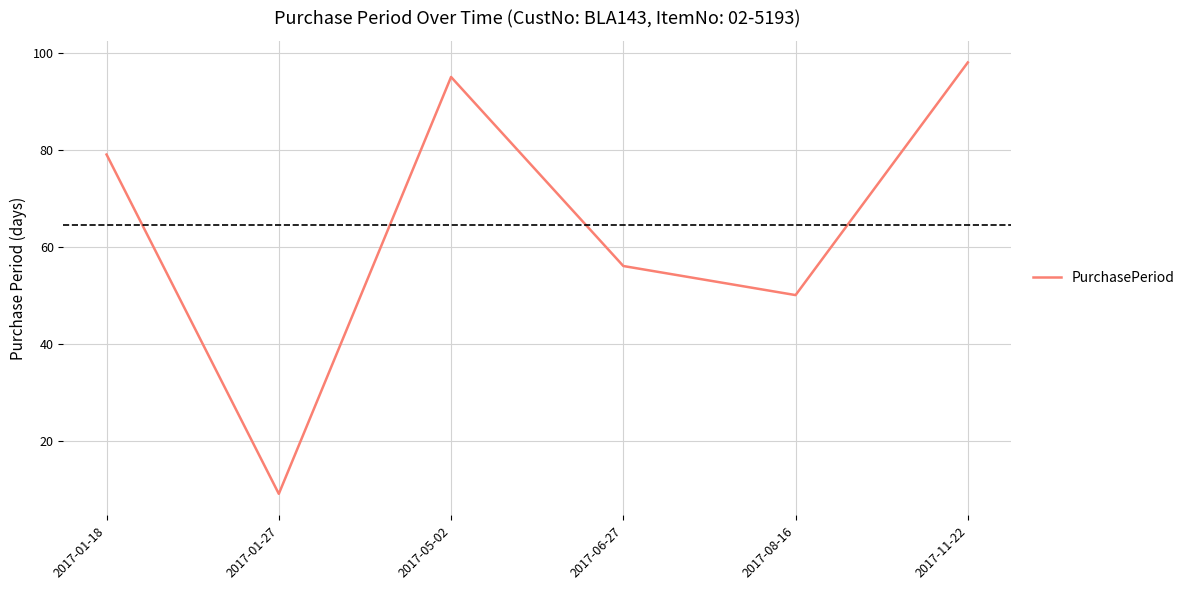

List the labels in order of value, smallest first.

2017-01-27, 2017-08-16, 2017-06-27, 2017-01-18, 2017-05-02, 2017-11-22